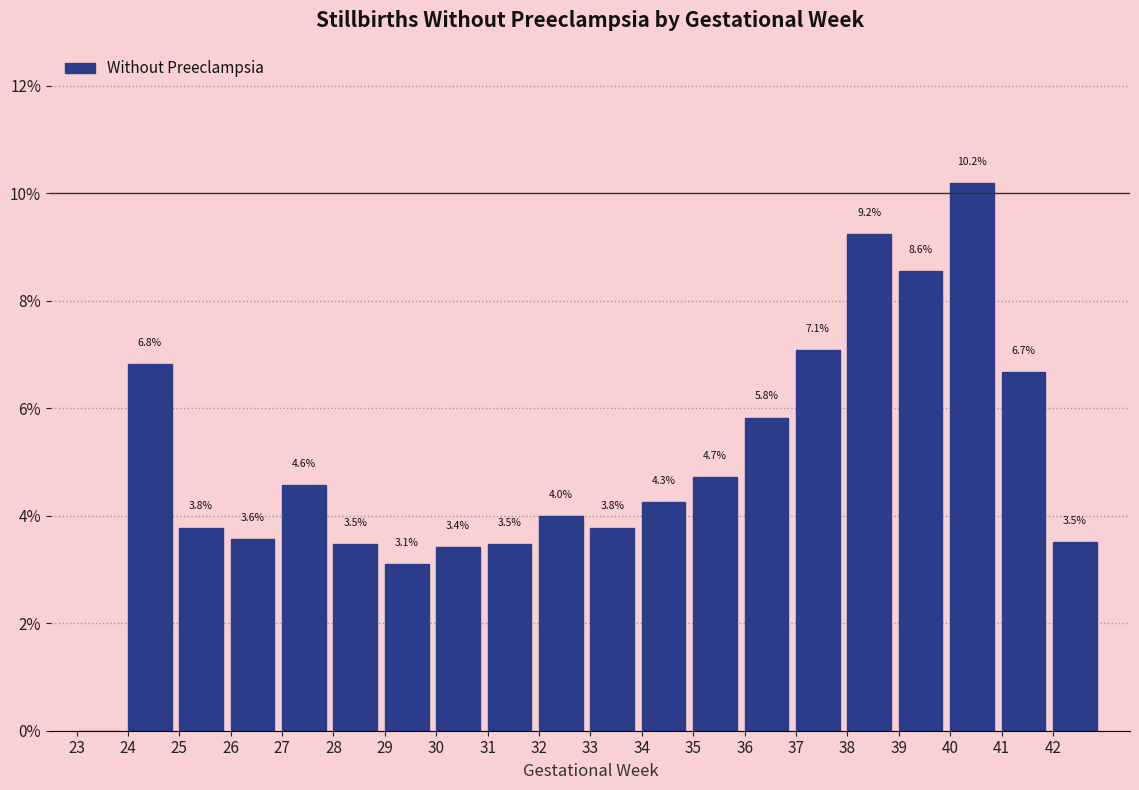

Which range on the x-axis has the tallest bar?

40 to 41